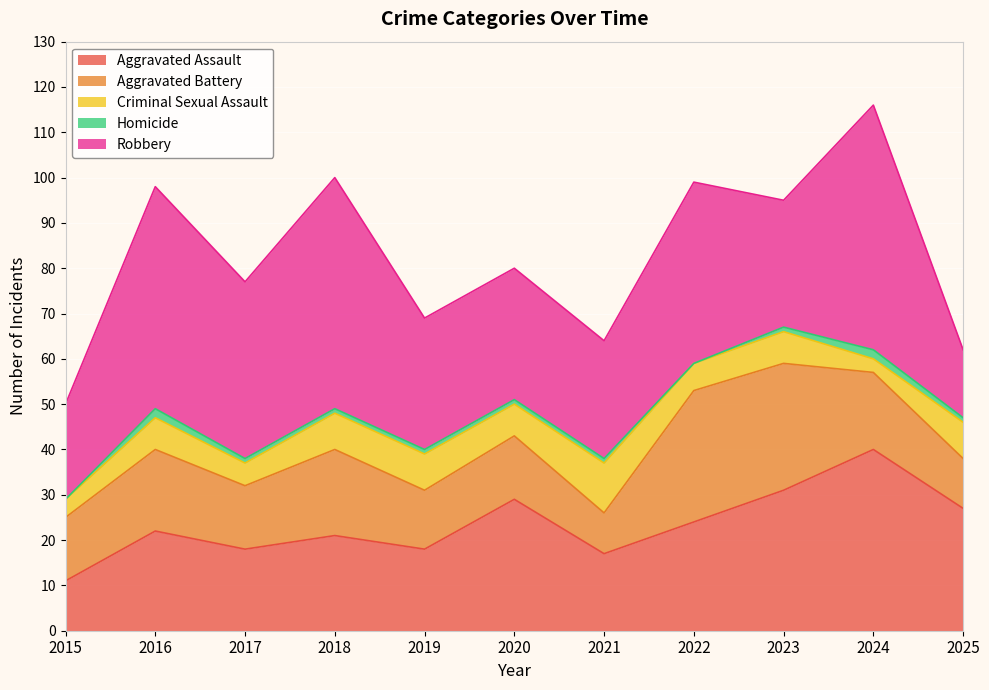

Reading left to right, extract all data points from this chart.

Aggravated Assault: 2015=11	2016=22	2017=18	2018=21	2019=18	2020=29	2021=17	2022=24	2023=31	2024=40	2025=27
Aggravated Battery: 2015=14	2016=18	2017=14	2018=19	2019=13	2020=14	2021=9	2022=29	2023=28	2024=17	2025=11
Criminal Sexual Assault: 2015=4	2016=7	2017=5	2018=8	2019=8	2020=7	2021=11	2022=6	2023=7	2024=3	2025=8
Homicide: 2015=0	2016=2	2017=1	2018=1	2019=1	2020=1	2021=1	2022=0	2023=1	2024=2	2025=1
Robbery: 2015=21	2016=49	2017=39	2018=51	2019=29	2020=29	2021=26	2022=40	2023=28	2024=54	2025=15